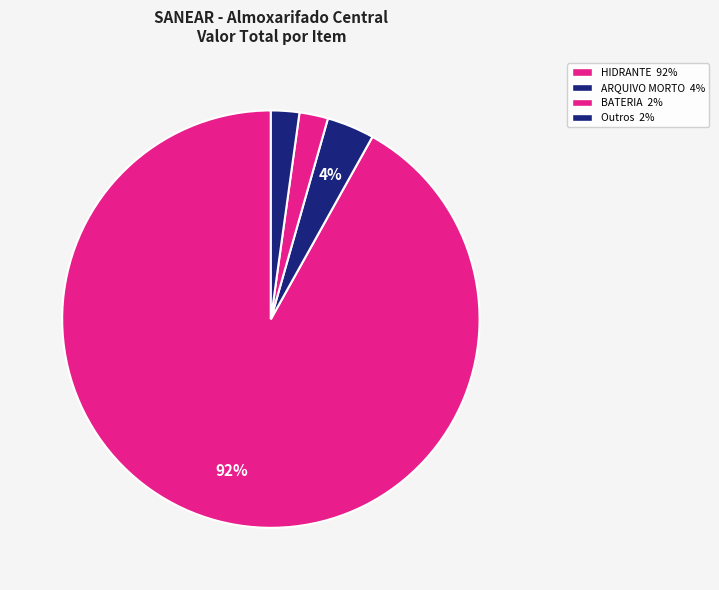

Does any single category account for the majority?

Yes